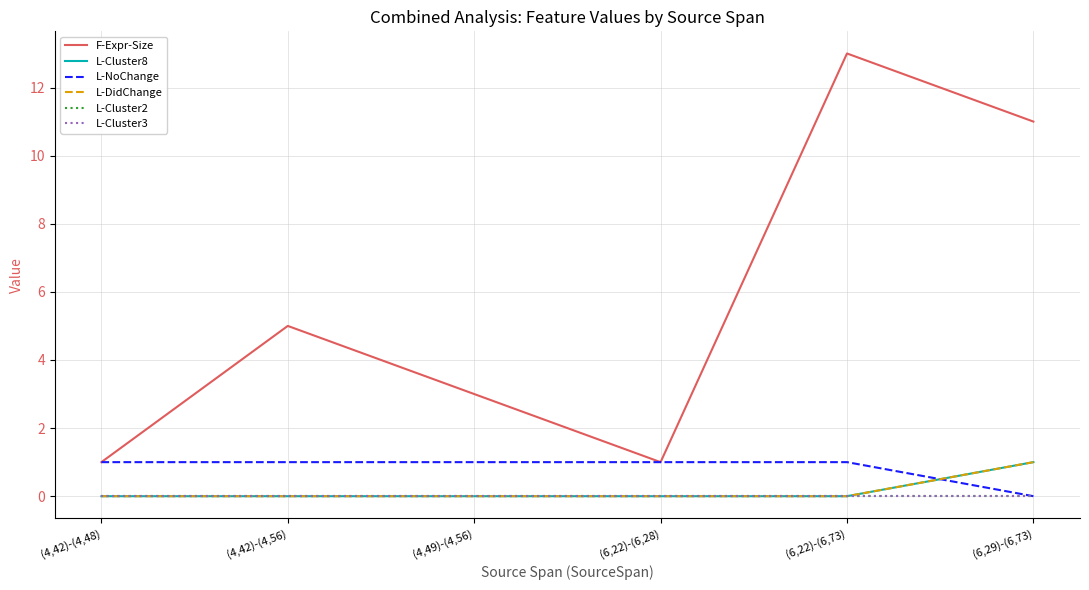

At which category is the sum across all series the highest?

(6,22)-(6,73)